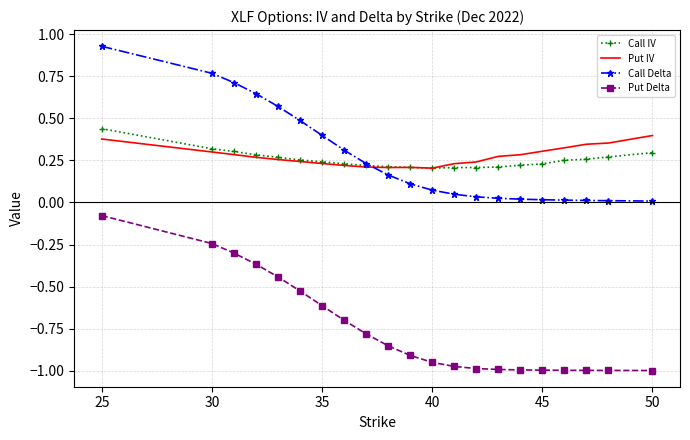

True or false: Put Delta and Put IV cross at least once.

False